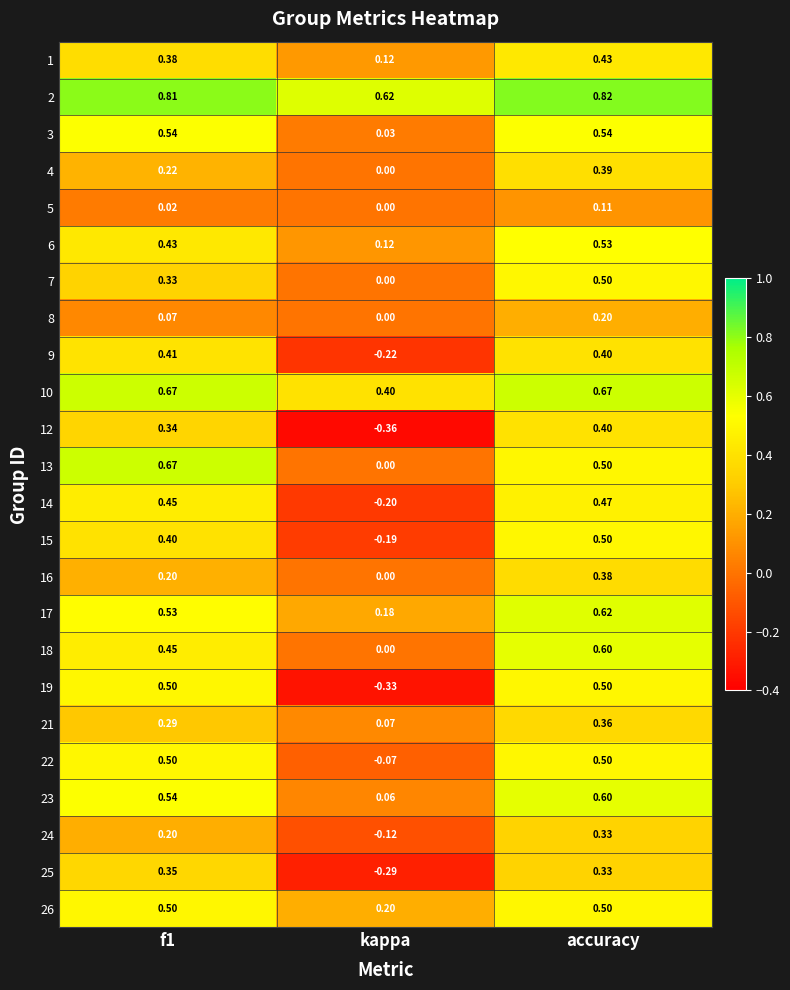

At which label does 1 reach its peak?

accuracy